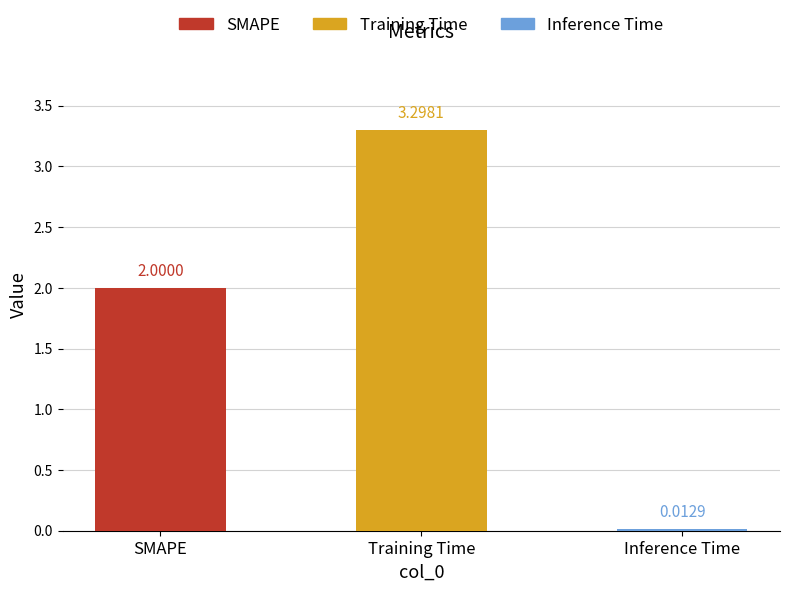

Count the number of categories in the chart.

3